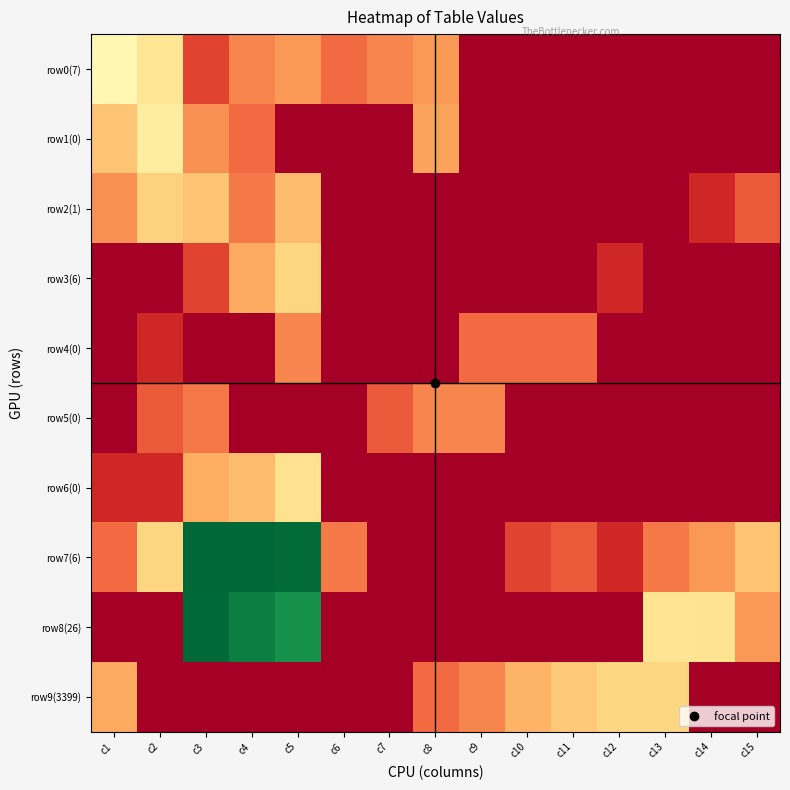

At how many categories does at least one series exceed 2?

12